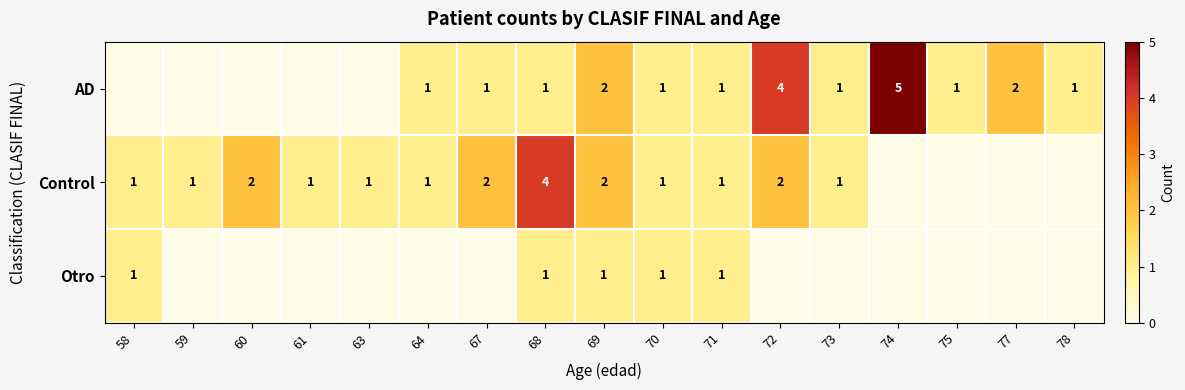

The value of Otro at 71 is 2. True or false?

False